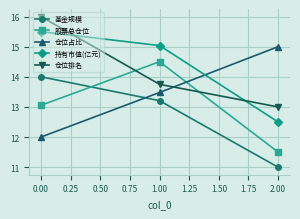

What is the value of the 股票总仓位 point at the 3rd from the left?

11.5